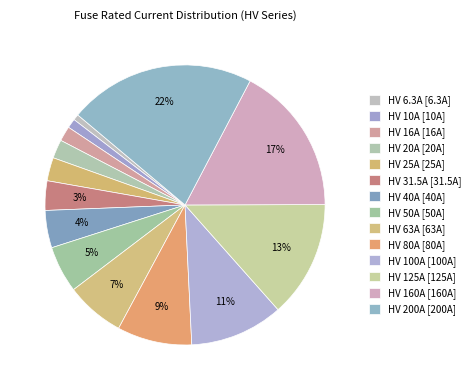

Does any single category account for the majority?

No